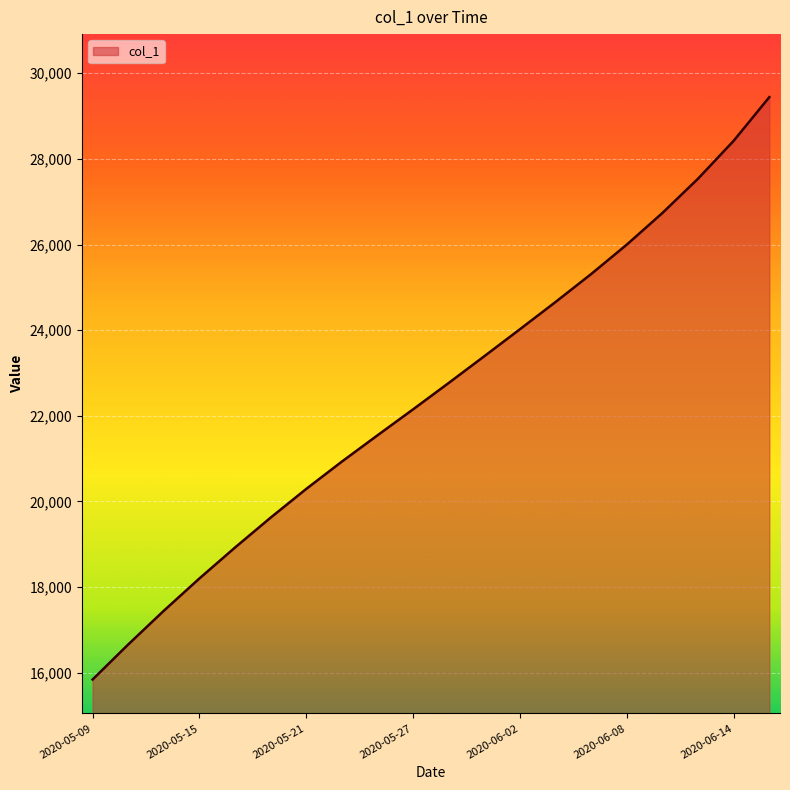

What is the greatest value displayed?

29442.8